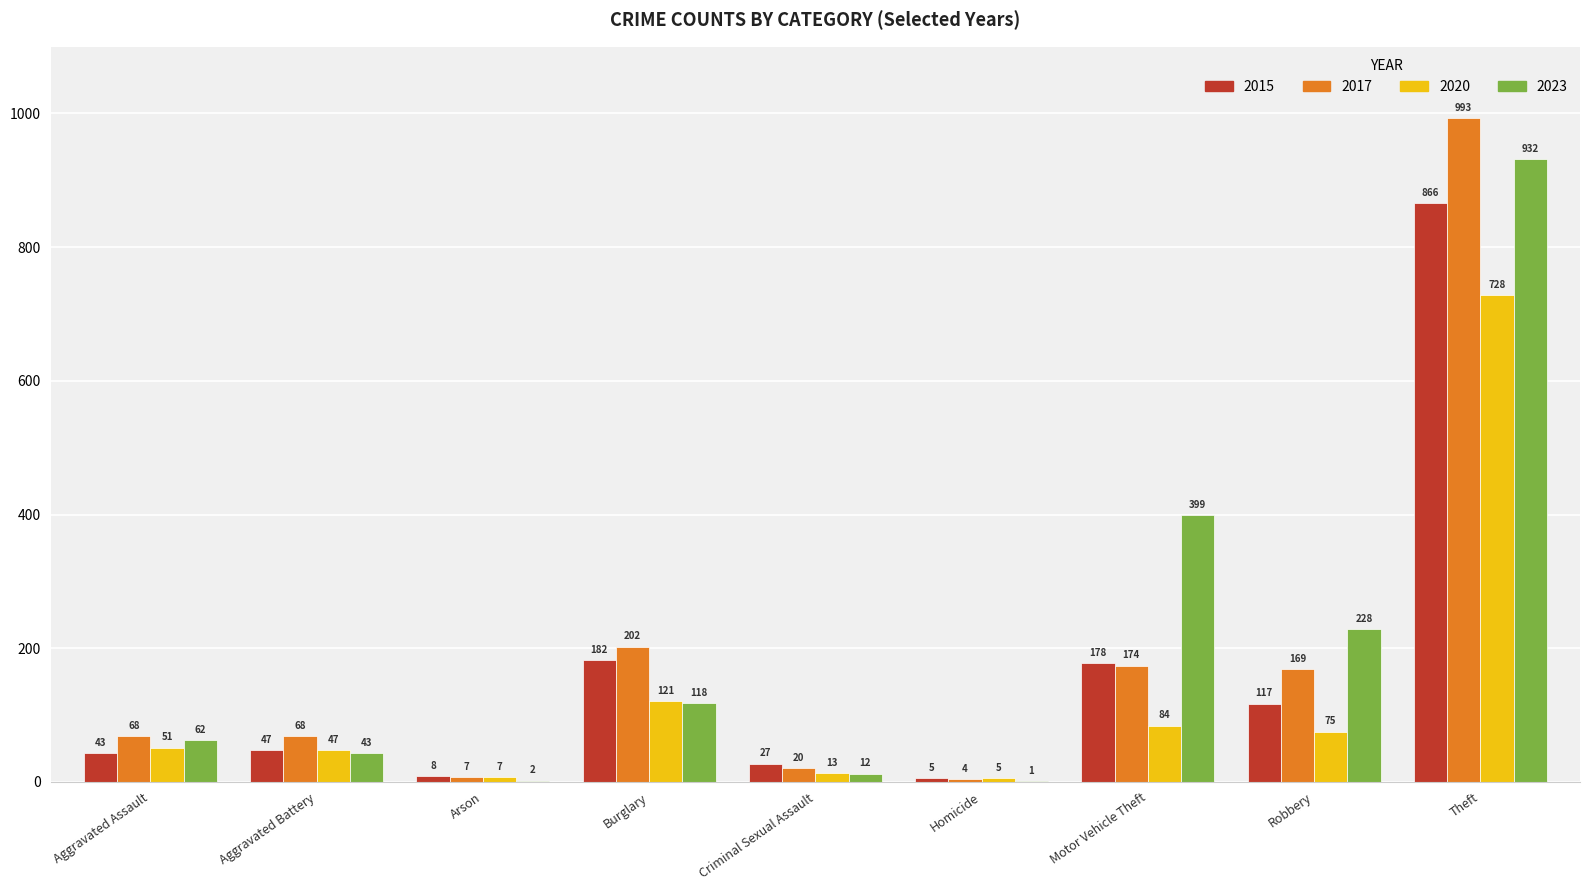

Which category has the highest value across all series?

Theft